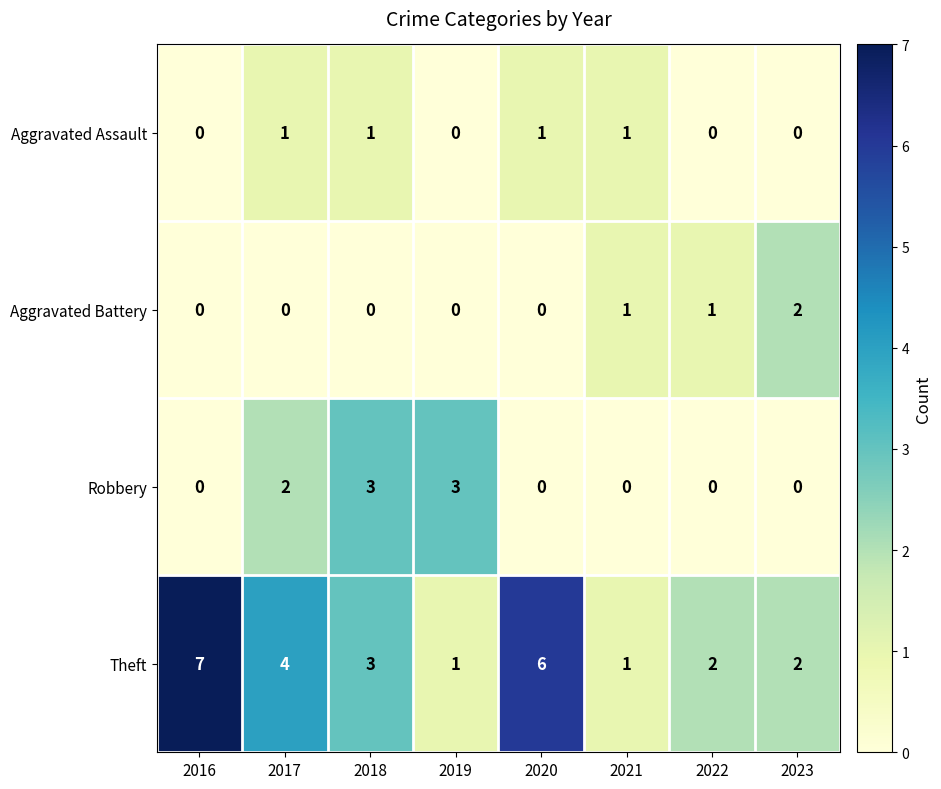

What is the maximum value shown in the chart?

7